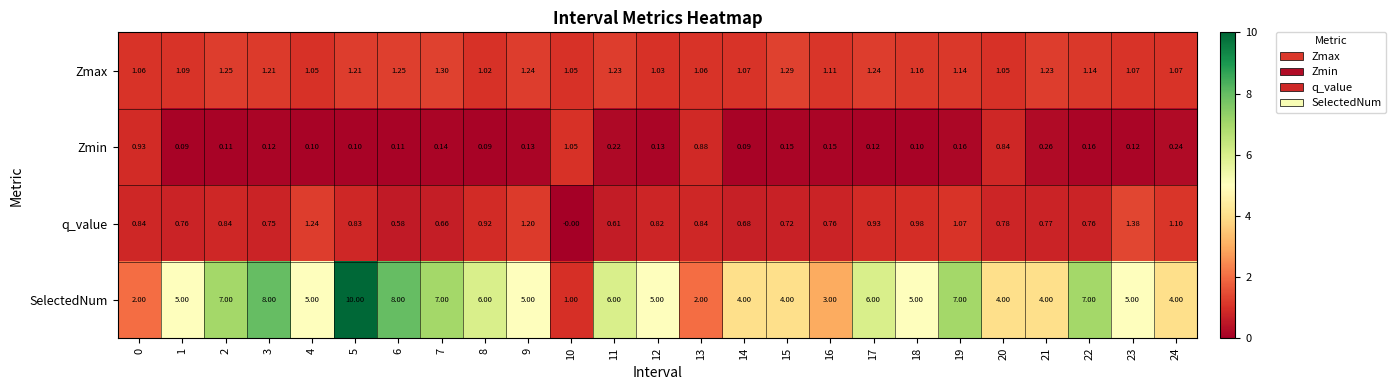

How many positive values does the q_value series have?

24